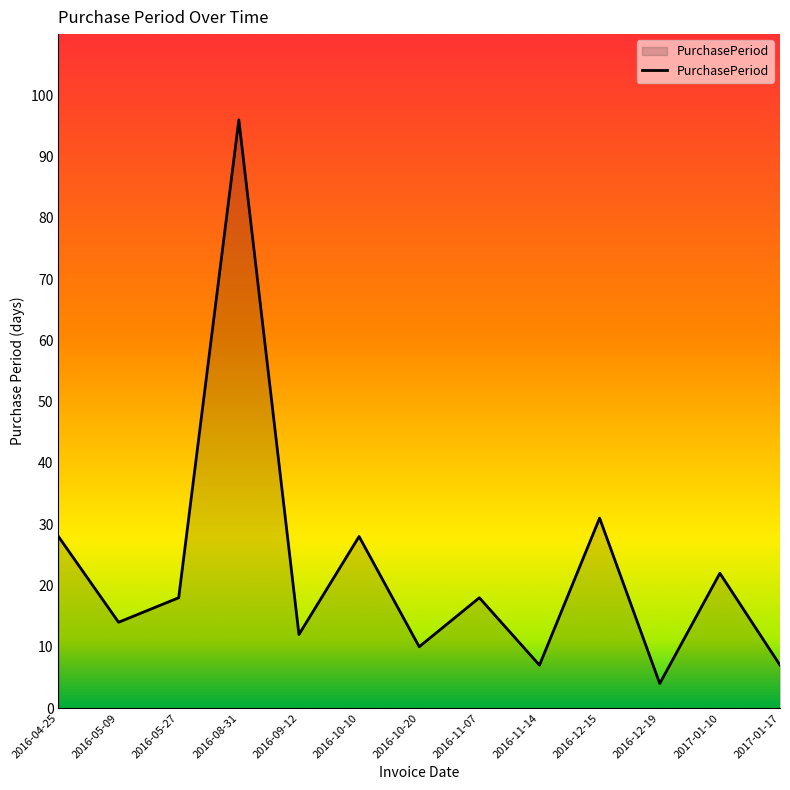

Which label corresponds to the smallest value in the chart?

2016-12-19